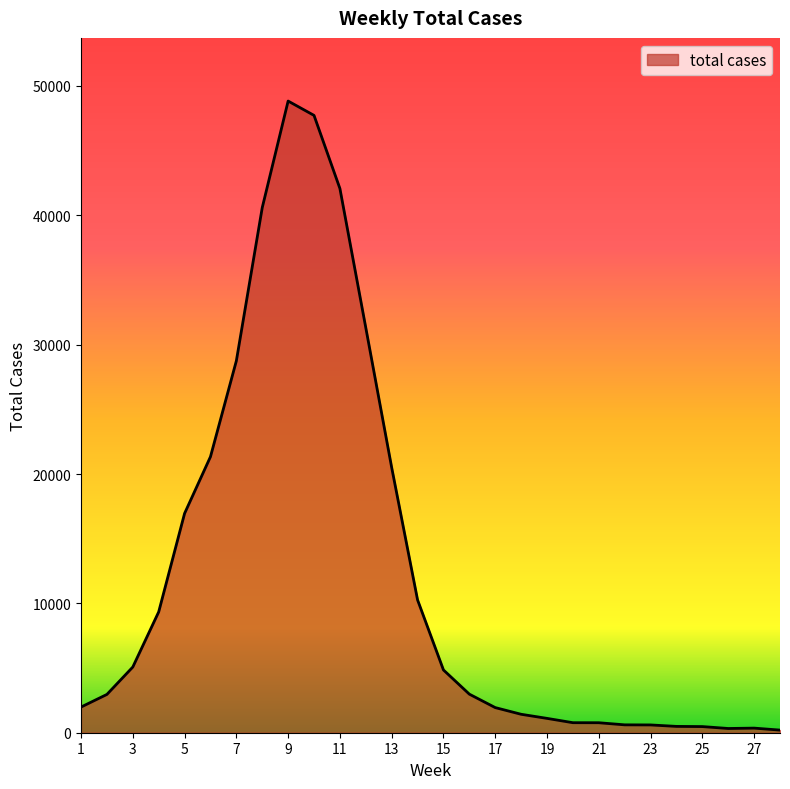

What is the sum of all values?

344636